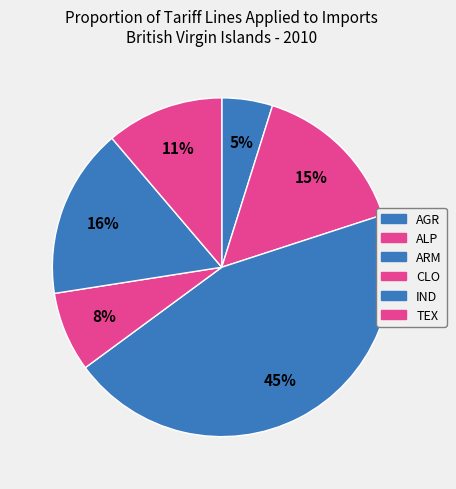

How many slices are in this pie chart?

6